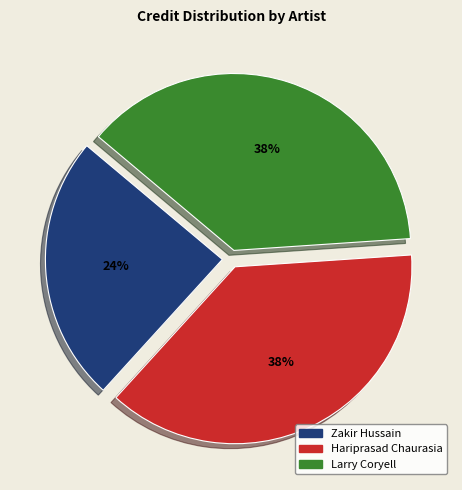

Is there a majority slice in this chart?

No